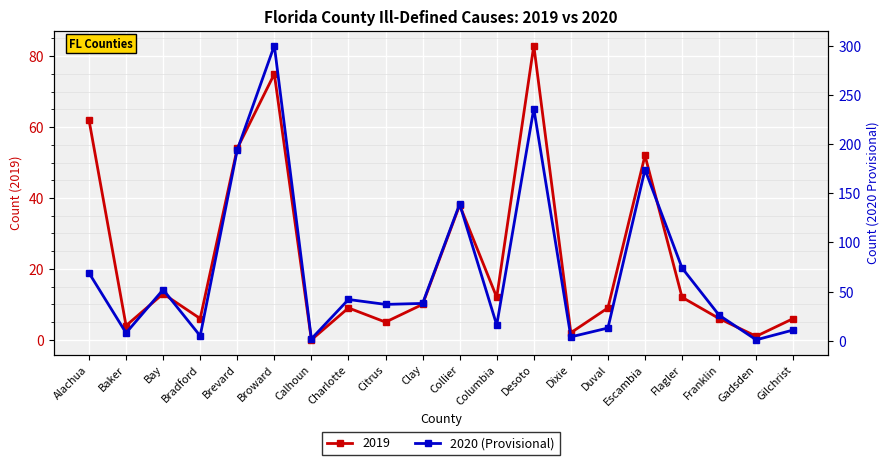

In 2019, how many points are lower than both neighbors (excluding endpoints)?

7